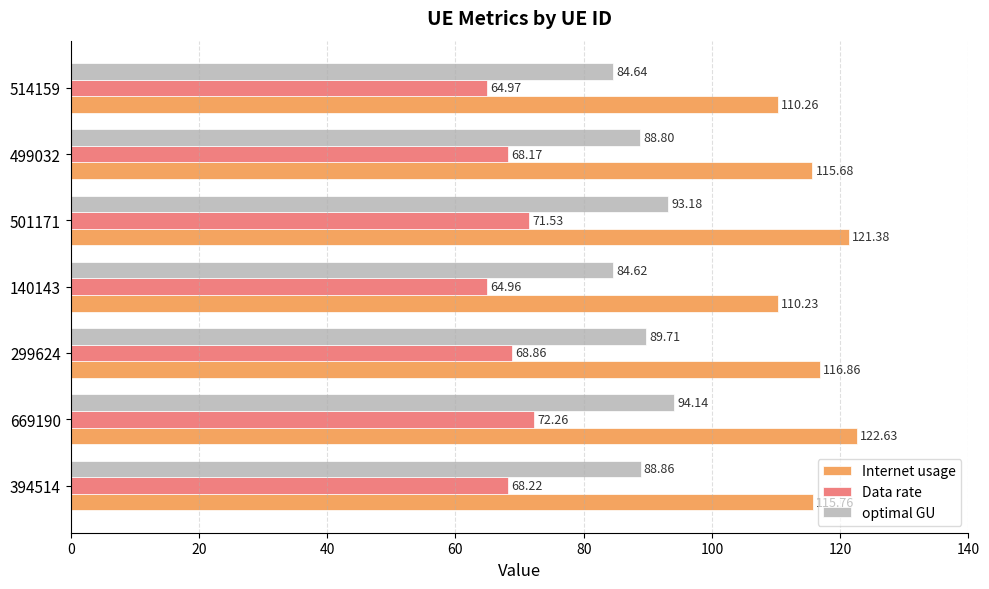

Rank the categories by Internet usage value from lowest to highest.

140143, 514159, 499032, 394514, 299624, 501171, 669190